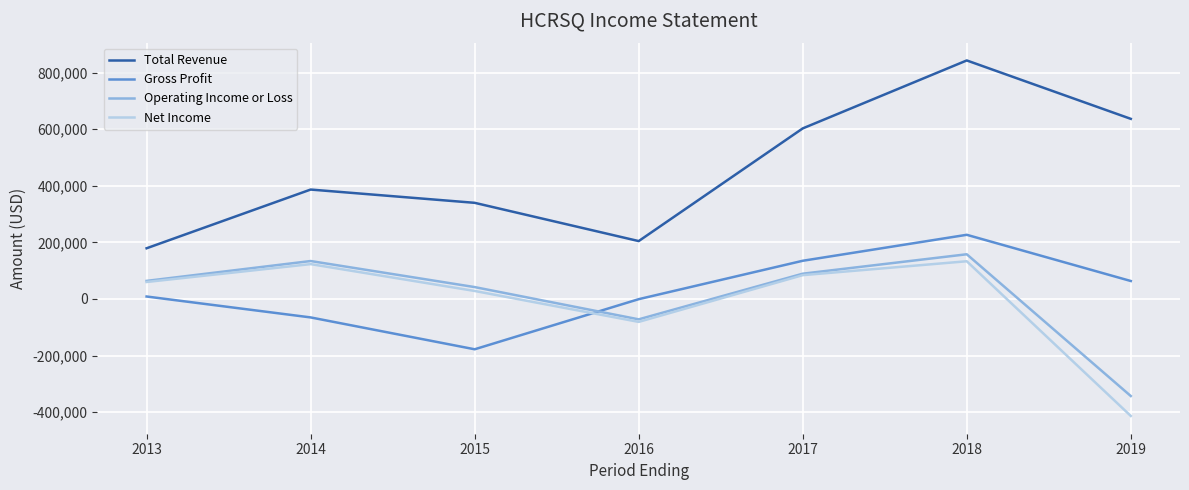

Does the chart have visible grid lines?

Yes